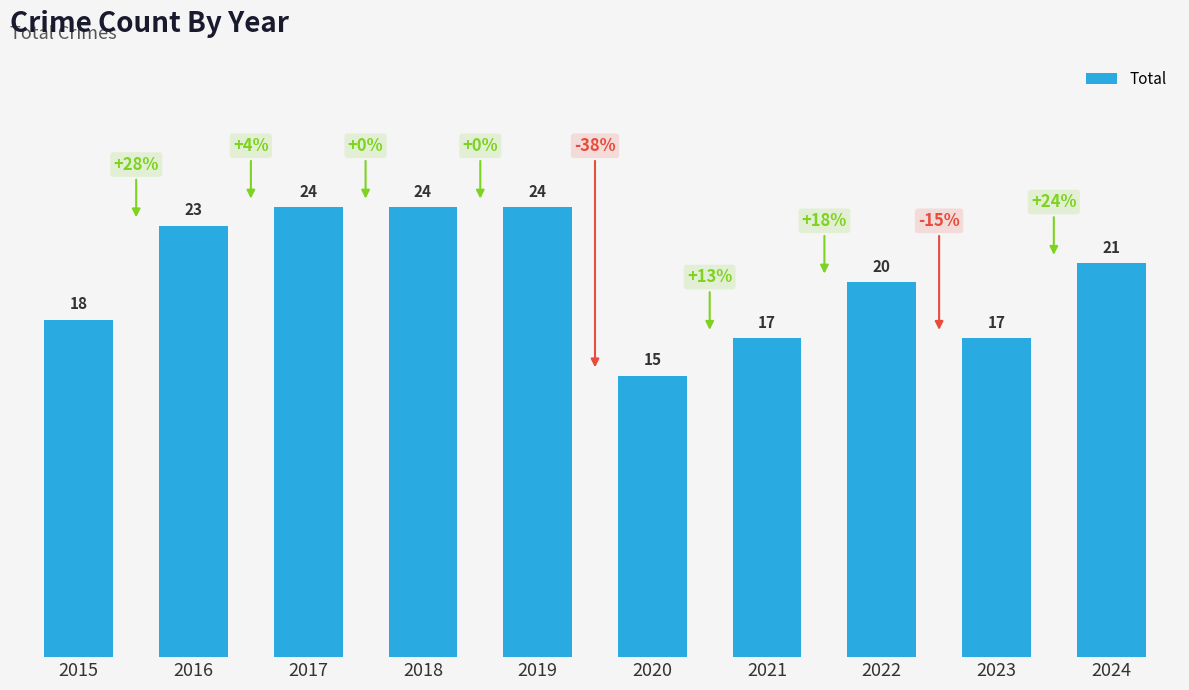

At which category does the chart reach its minimum across all series?

2020